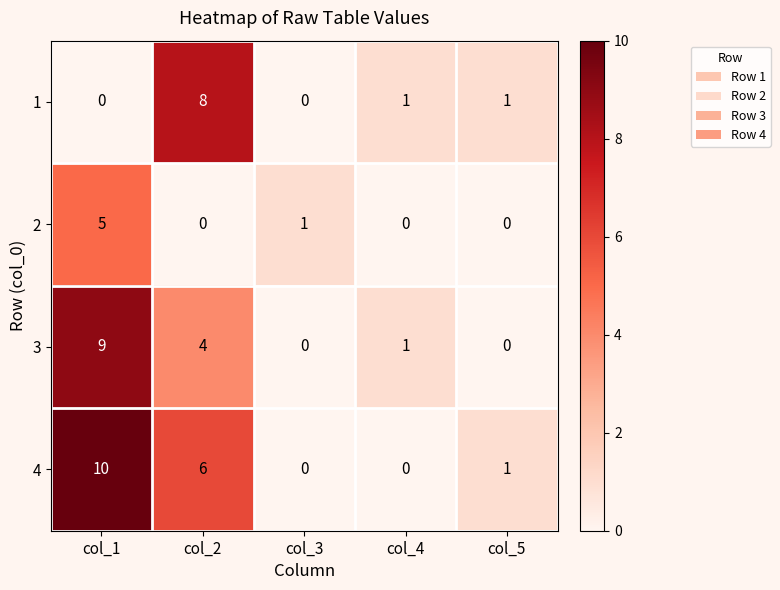

Rank the series by their maximum value, from highest to lowest.

4, 3, 1, 2